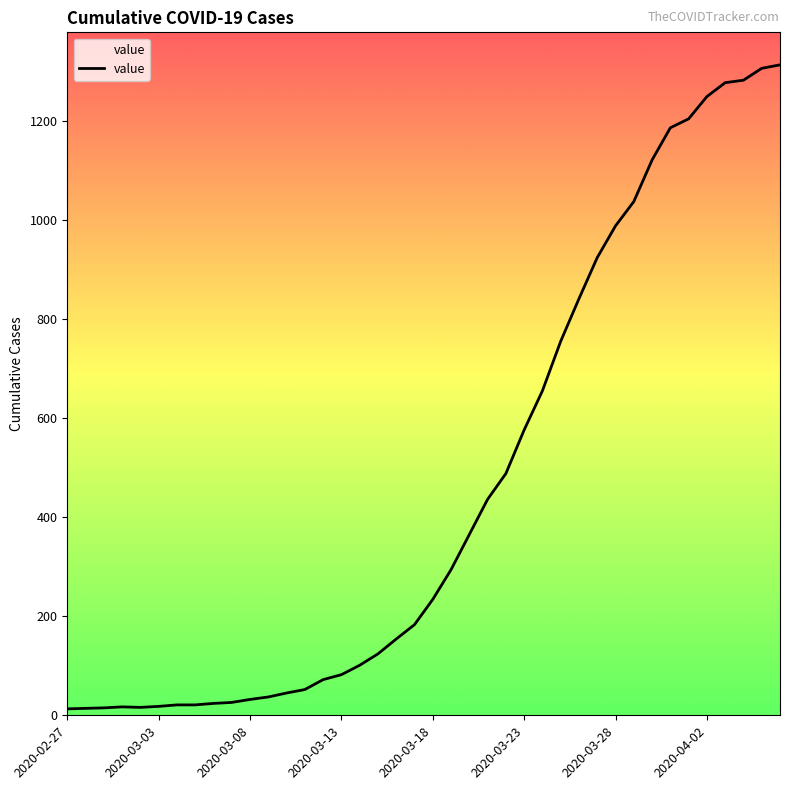

What is the greatest value displayed?

1313